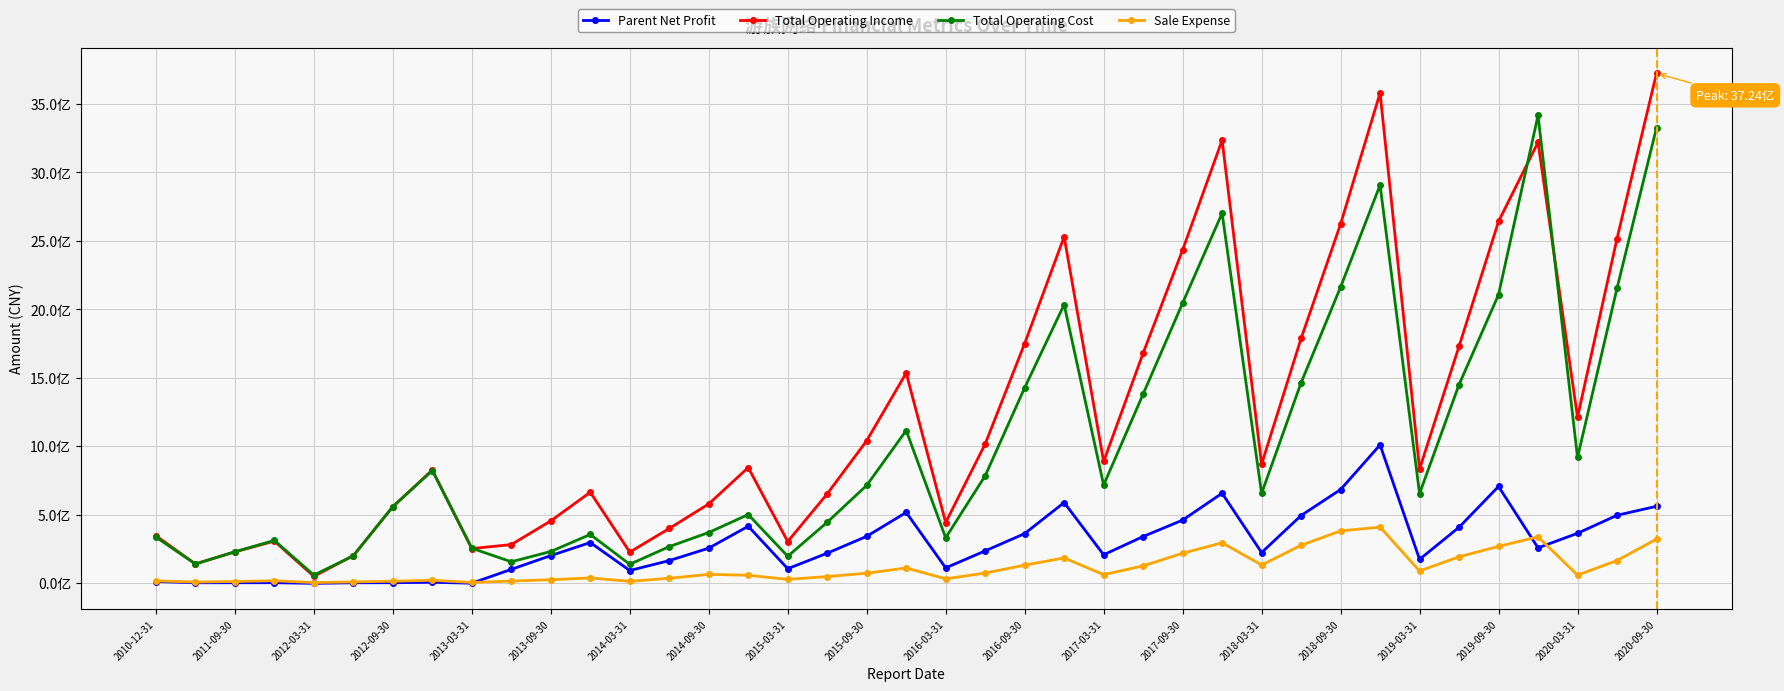

Reading left to right, list all the values displayed in this chart.

Parent Net Profit: 10531887.5	1574130.8	1763375.2	1928311.3	-2751808.0	1405988.5	1910006.0	4929668.2	-1537129.8	99497530.4	200047060.1	295524434.8	91106205.6	163524091.3	254511294.4	414593358.3	104256486.7	217609651.4	340719229.3	515566574.6	110325506.4	234463407.6	360865380.9	587879910.7	205936906.7	339492288.0	459343990.8	655890460.4	222082812.7	492986038.7	682801557.8	1009116882.4	172777932.6	407064873.8	705276065.8	256538127.8	363067371.8	494758040.1	560263309.1
Total Operating Income: 345446531.8	139074407.7	226840813.3	305986545.0	48299154.2	199595071.6	557152383.3	825485837.0	251514624.1	280500965.9	453600042.4	663176797.6	225454899.2	398130533.1	577490412.1	843535682.3	302652829.1	651360926.4	1039638131.9	1534687492.1	441641945.1	1015925153.6	1749859426.8	2530114414.0	887782489.4	1679690336.2	2433419573.9	3235675454.5	867815132.9	1786787310.7	2622958220.8	3581253925.2	832847667.4	1729874938.2	2642188853.0	3220501920.9	1211340610.4	2516786165.6	3724203807.0
Total Operating Cost: 335371493.6	138885846.3	228325157.3	310900936.9	57443837.1	198636506.9	557654069.5	821697749.6	253909307.1	154865572.7	229974779.0	354600423.9	136681429.2	265713687.1	368810729.4	499901775.2	195225892.9	443663805.2	713120508.0	1114264865.8	330349521.8	783331820.6	1426427858.1	2034482203.8	715904553.5	1380369713.4	2045769539.5	2702131246.3	654496507.4	1463286165.1	2162452102.4	2908221299.4	653313126.8	1449813823.7	2107313966.2	3417078829.9	916996157.3	2153695020.6	3326561996.5
Sale Expense: 15564842.0	6680611.9	10671004.1	16263787.5	2913998.8	7710988.0	12756045.3	19567818.8	3794441.0	14001396.7	23738188.8	36960076.3	11782195.7	34395527.0	62835587.1	56382110.9	26136831.1	46693784.8	71336558.5	109686587.8	30111937.1	72633217.9	130085560.9	183153224.0	60614190.0	125097235.0	217360067.0	293714016.6	131291286.5	275286926.1	380629335.8	408083890.2	87478024.0	191386484.8	267563514.3	337030752.8	57266299.6	163919153.2	320618969.9